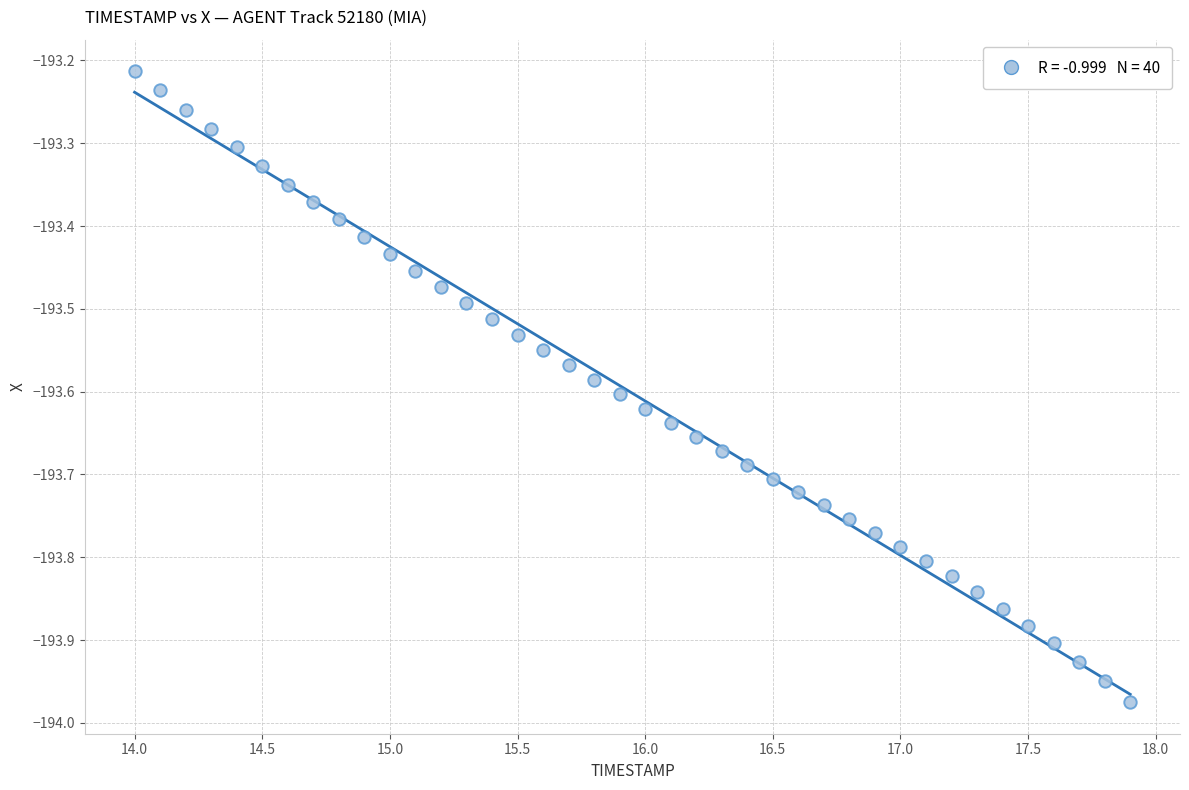

What is the range of X values (max minus min)?

3.9